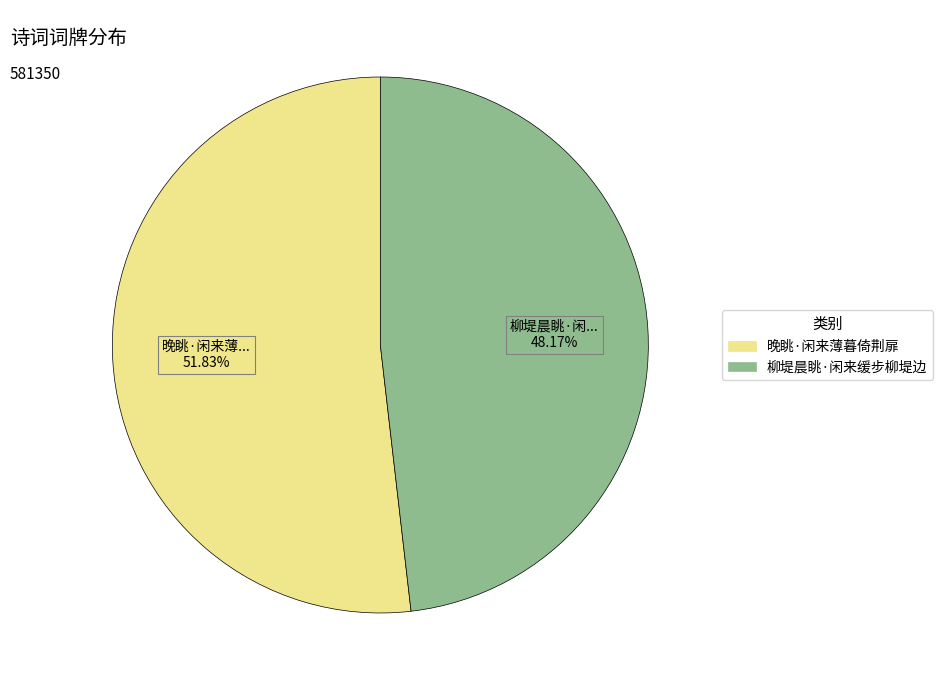

To the nearest percent, what portion does 柳堤晨眺·闲来缓步柳堤边 represent?

48%